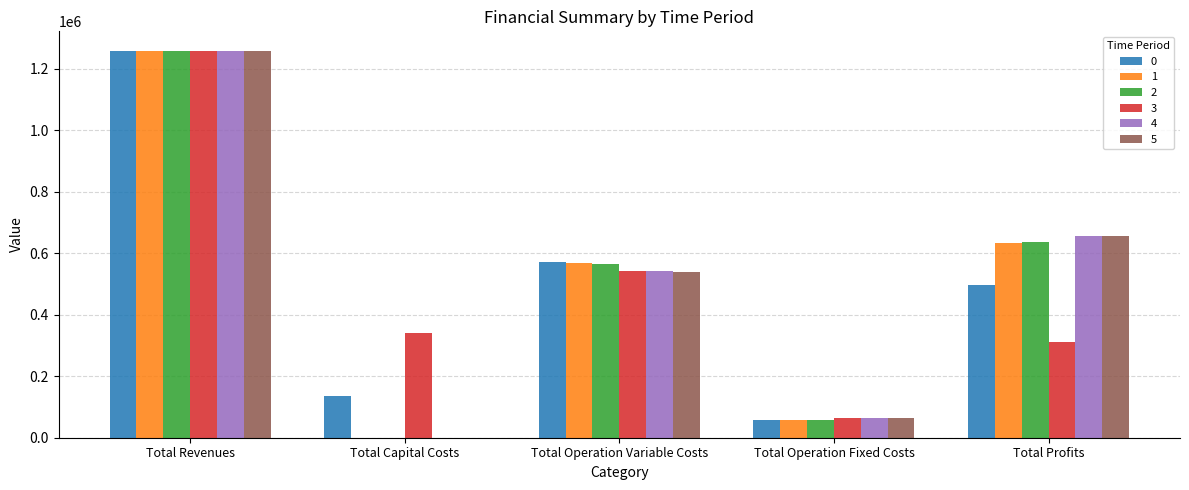

What is the spread (max minus min) of values at Total Profits?

345136.5